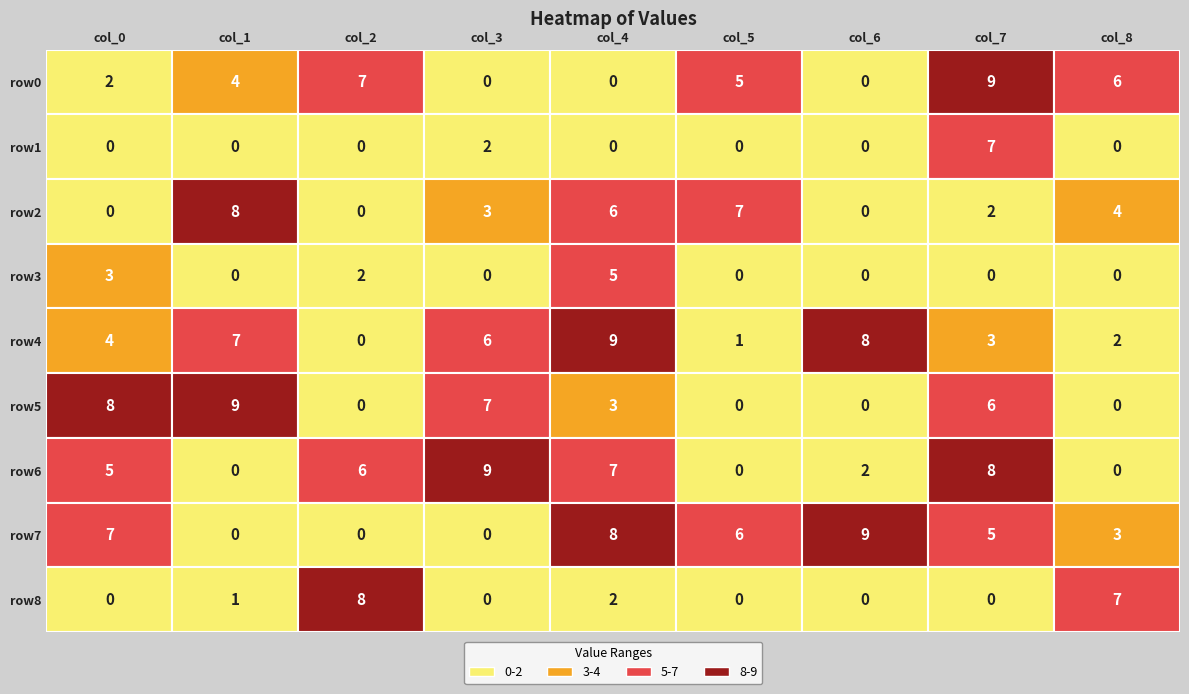

List the labels in order of row4 value, smallest first.

2, 5, 8, 7, 0, 3, 1, 6, 4